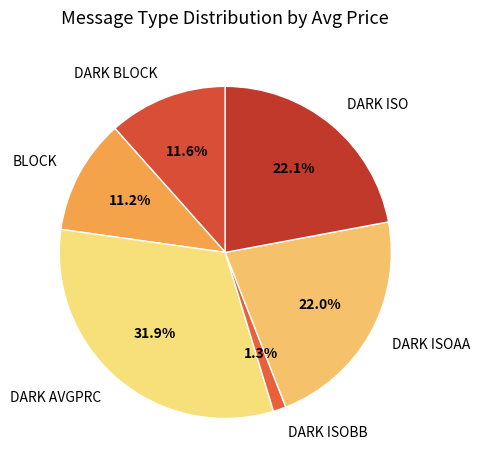

To the nearest percent, what is the difference between the largest and smallest slice percentages?

31%